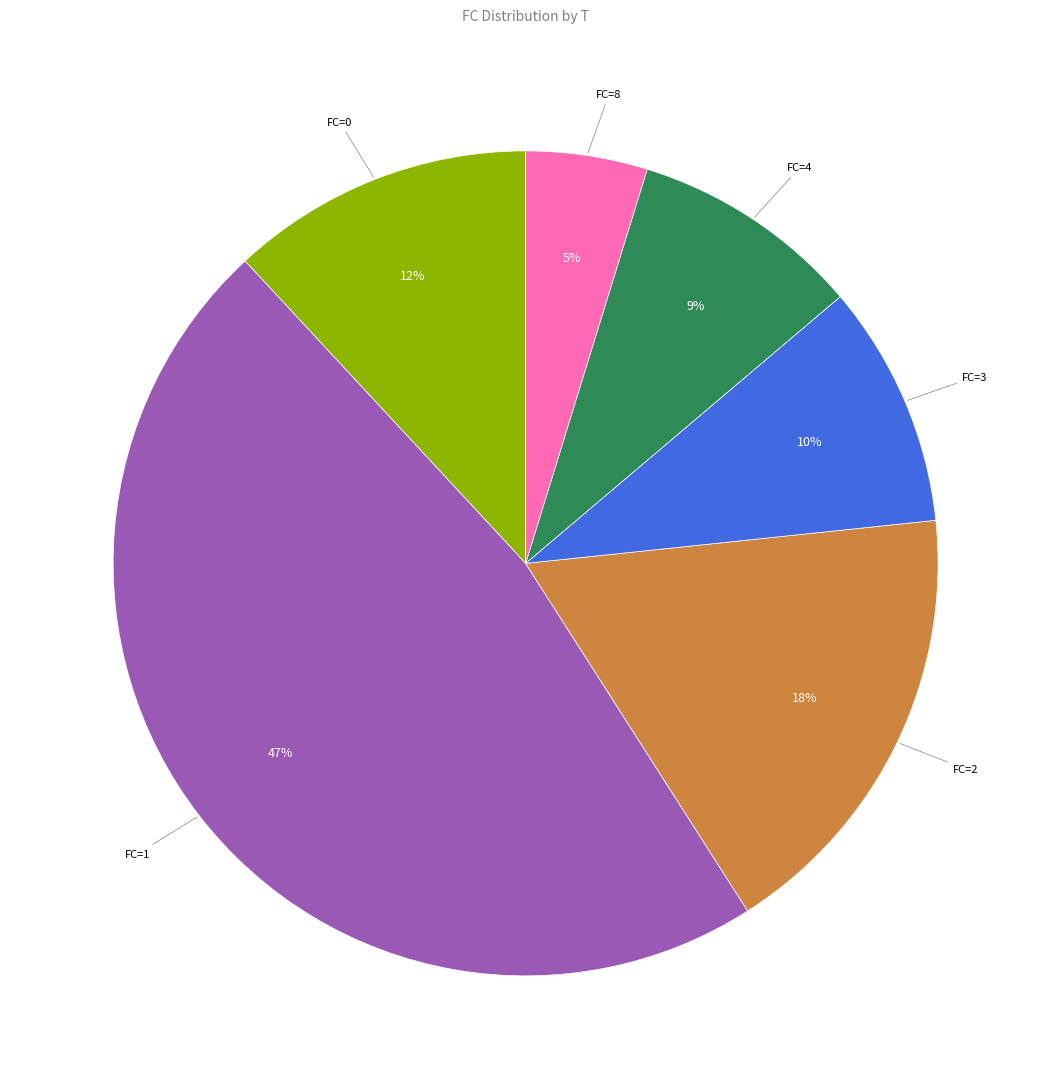

To the nearest percent, what is the difference between the largest and smallest slice percentages?

42%